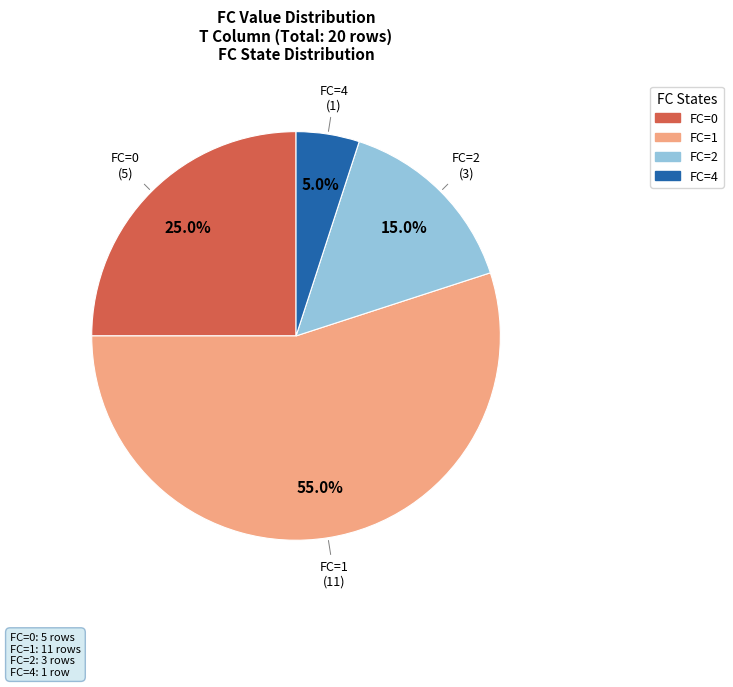

What is the smallest slice in the pie chart?

FC=4